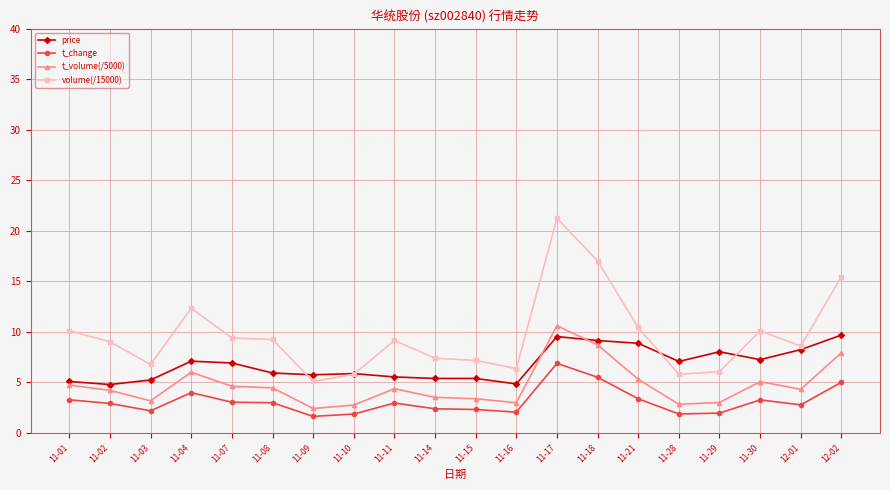

Where is volume(/15000) nearest to the value 13?

11-04